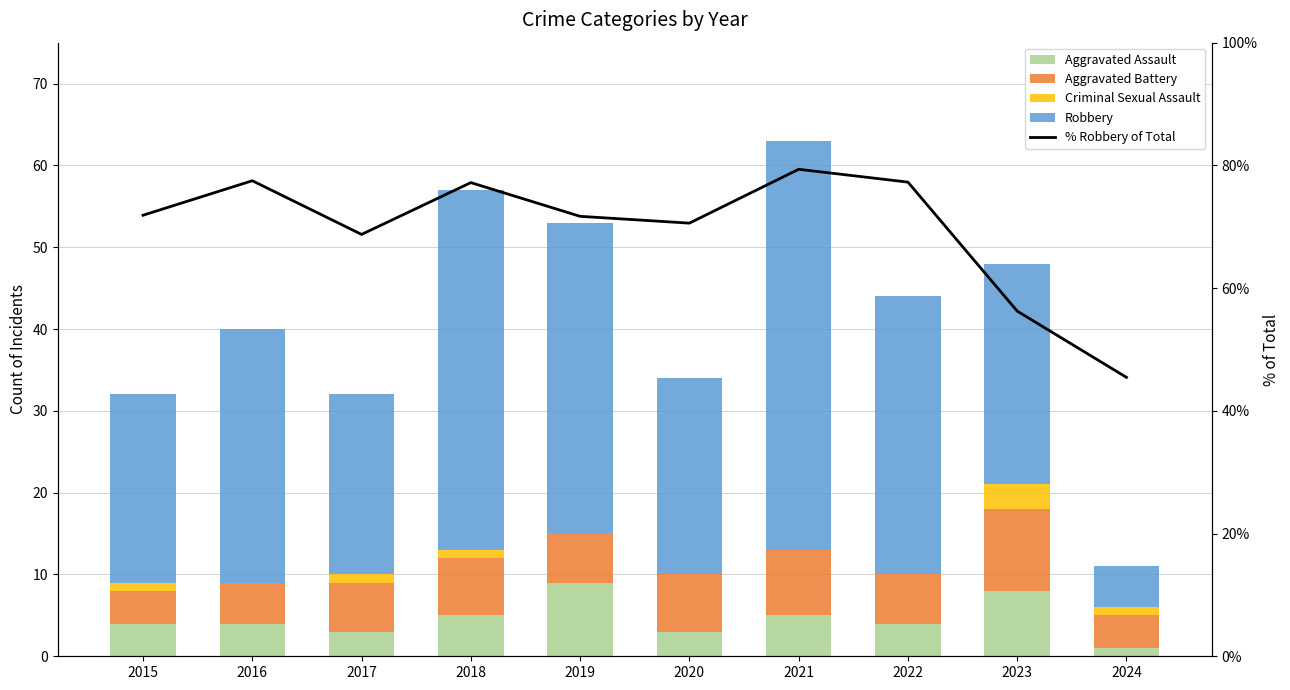

What is the difference between the maximum and minimum values in the % Robbery of Total series?

33.9